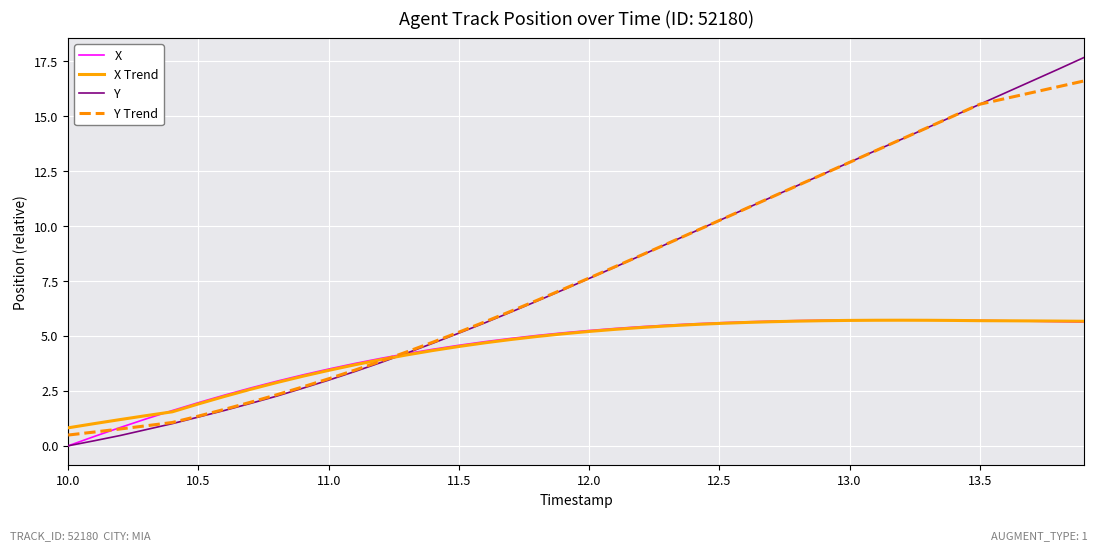

What is the maximum value for X?

5.7